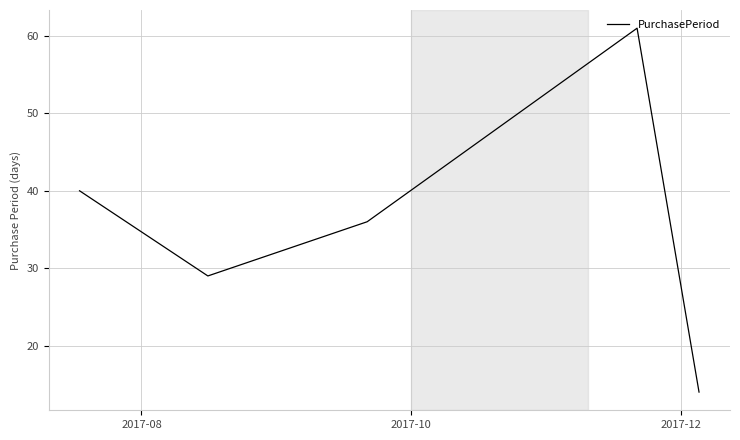

What is the minimum value shown in the chart?

14